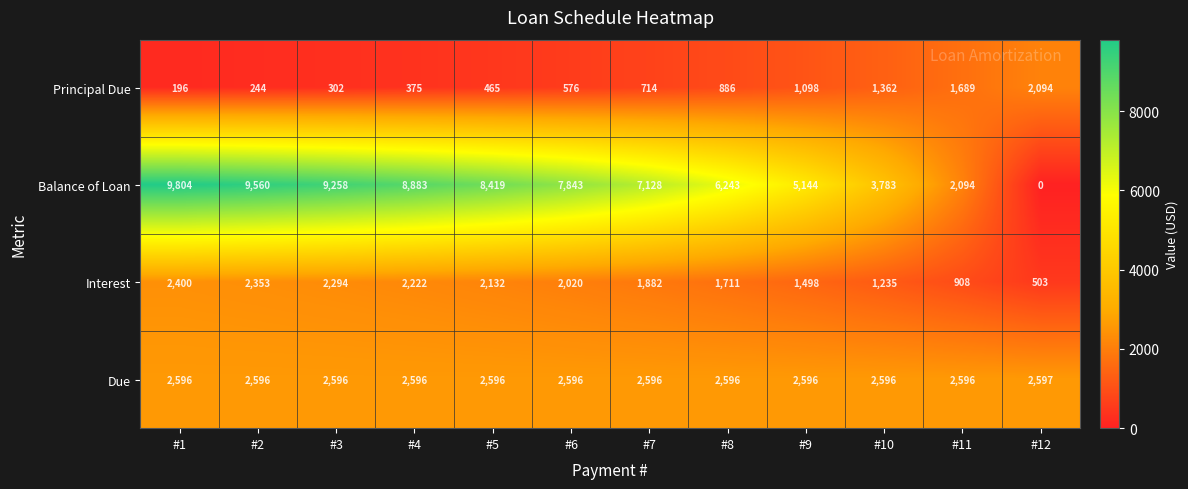

How many distinct data groups are displayed?

4